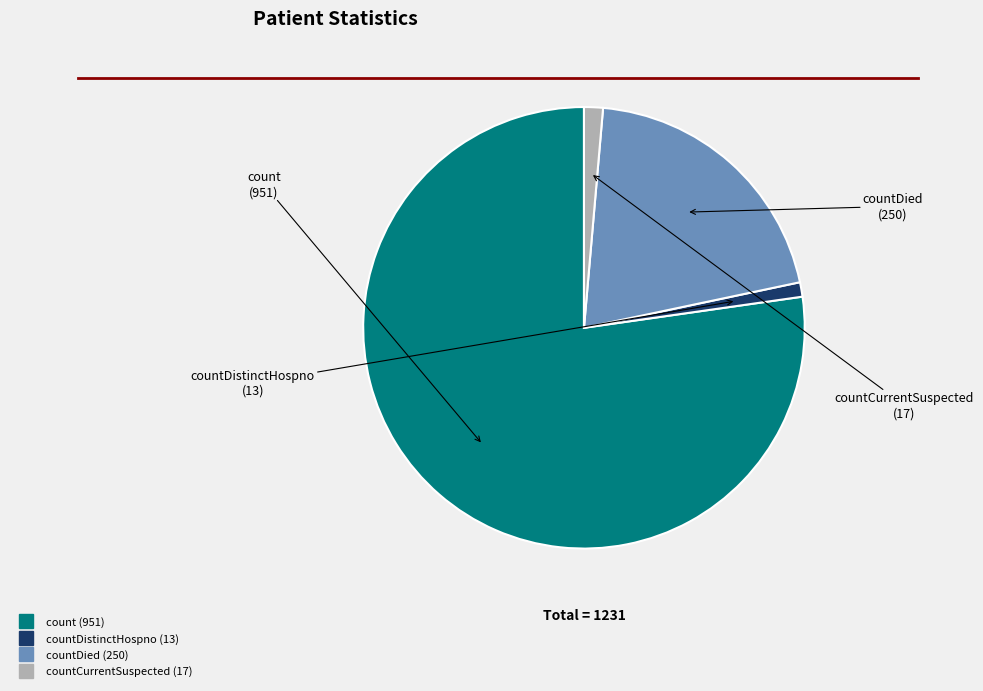

Is there a majority slice in this chart?

Yes